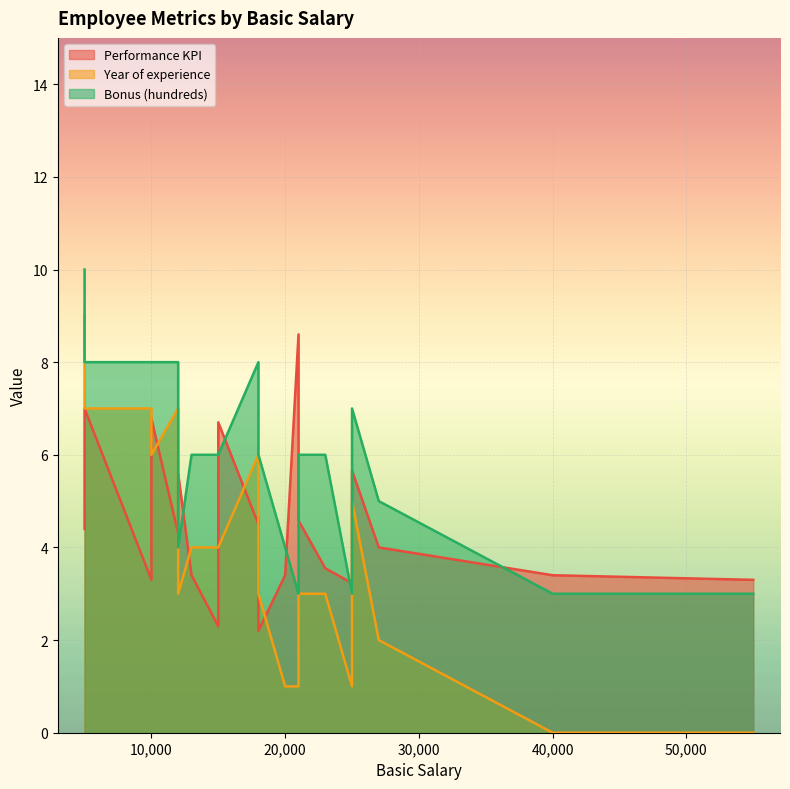

Where is Year of experience nearest to the value 4?

13000